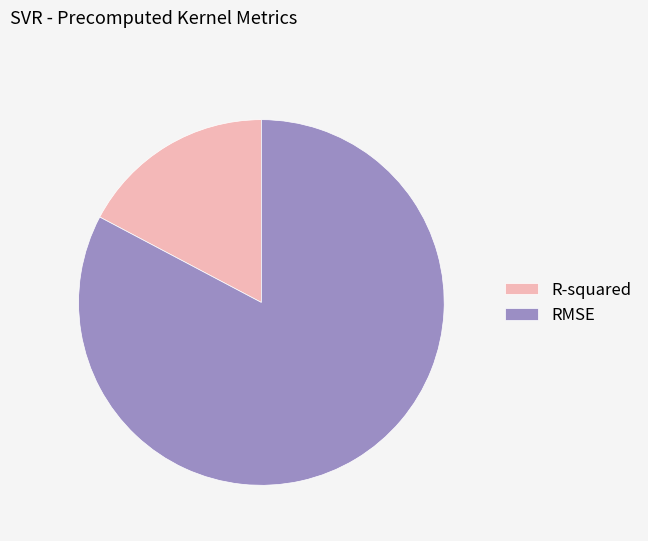

Rank the categories by value from lowest to highest.

R-squared, RMSE